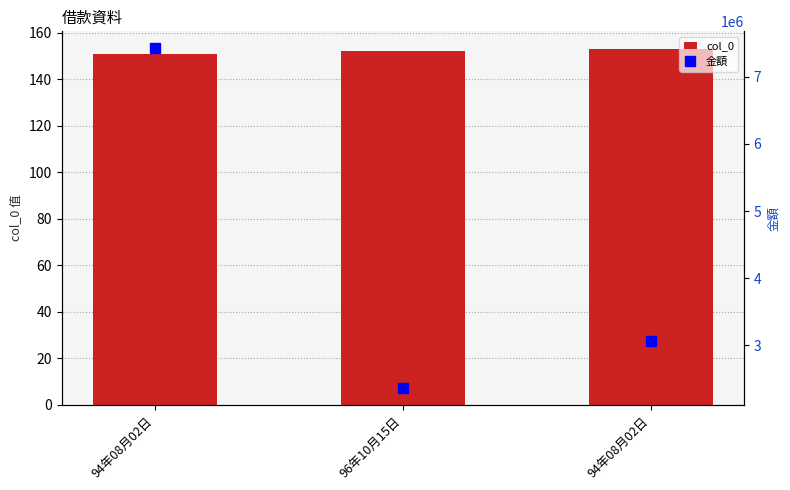

Count the number of categories in the chart.

3